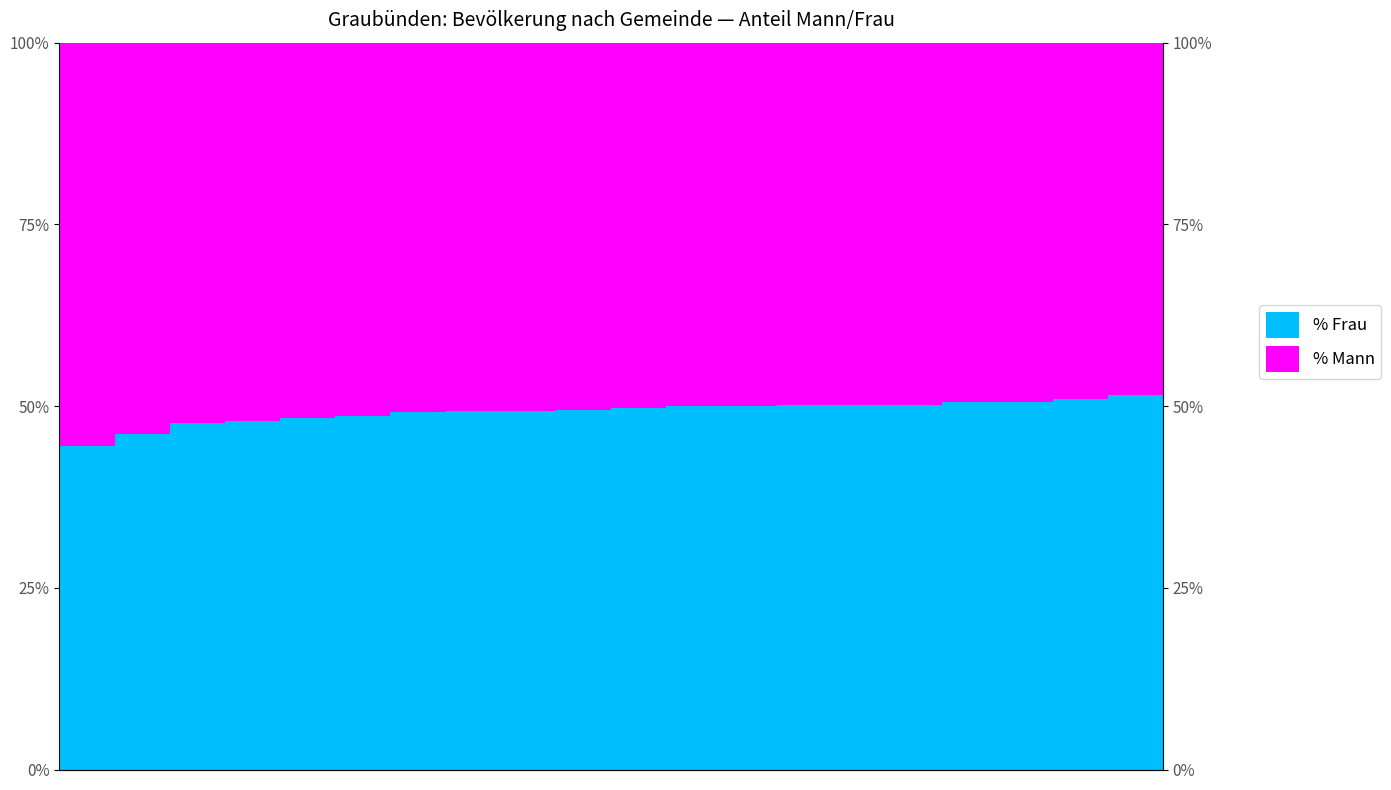

Which series has the largest total across all categories?

% Mann